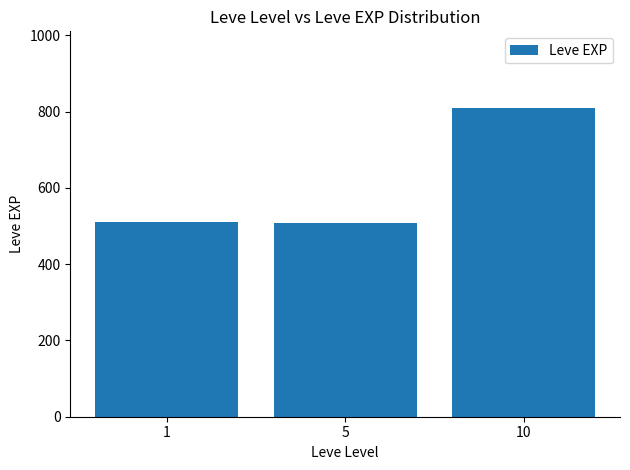

Between 10 and 1, which is larger?

10